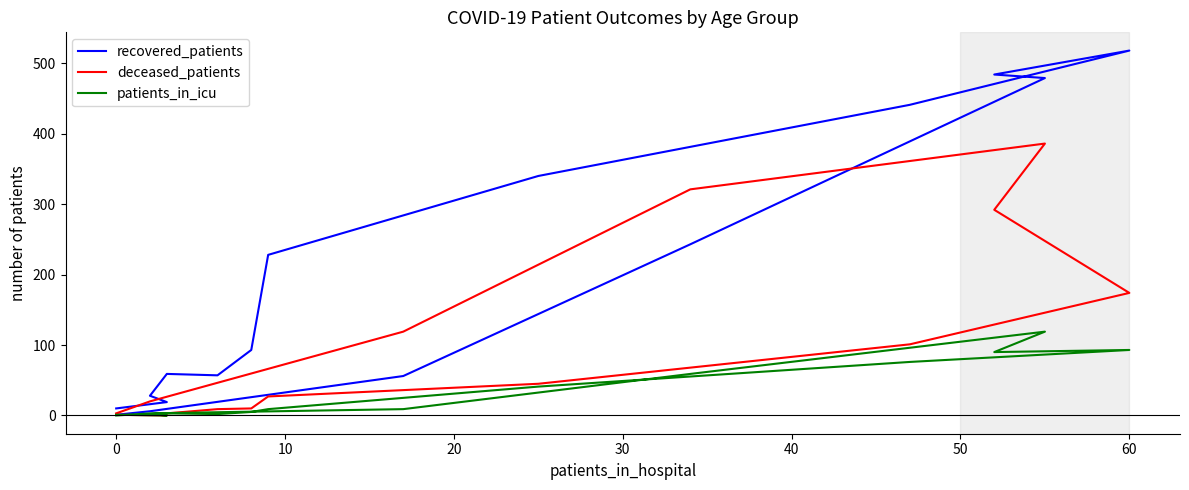

Is the value of patients_in_icu at 0 greater than the value of deceased_patients at 13?

No